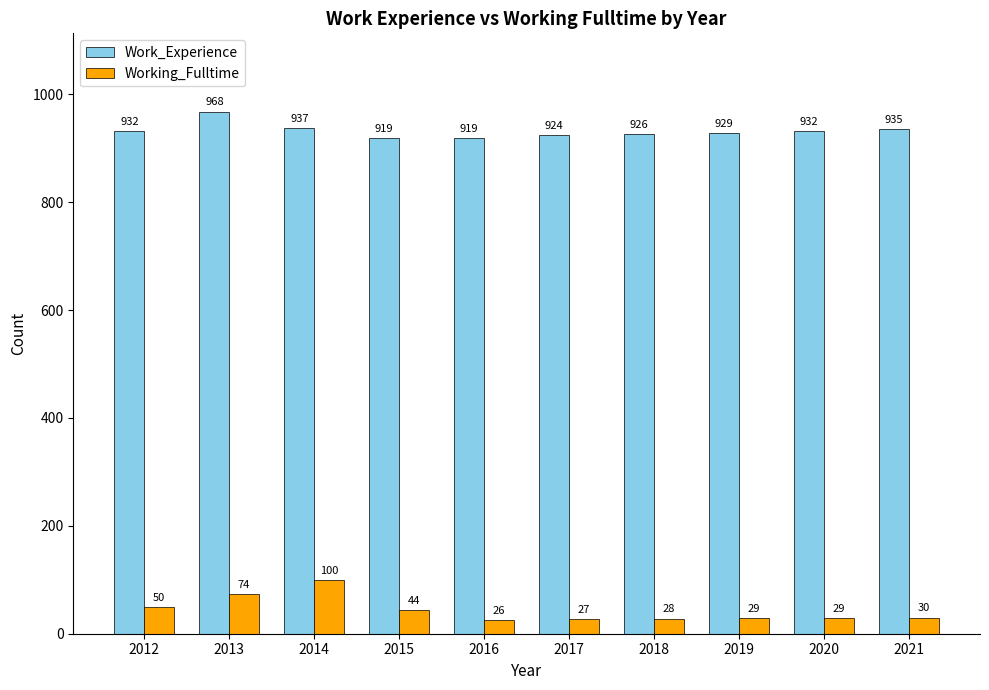

At how many categories does at least one series exceed 846?

10